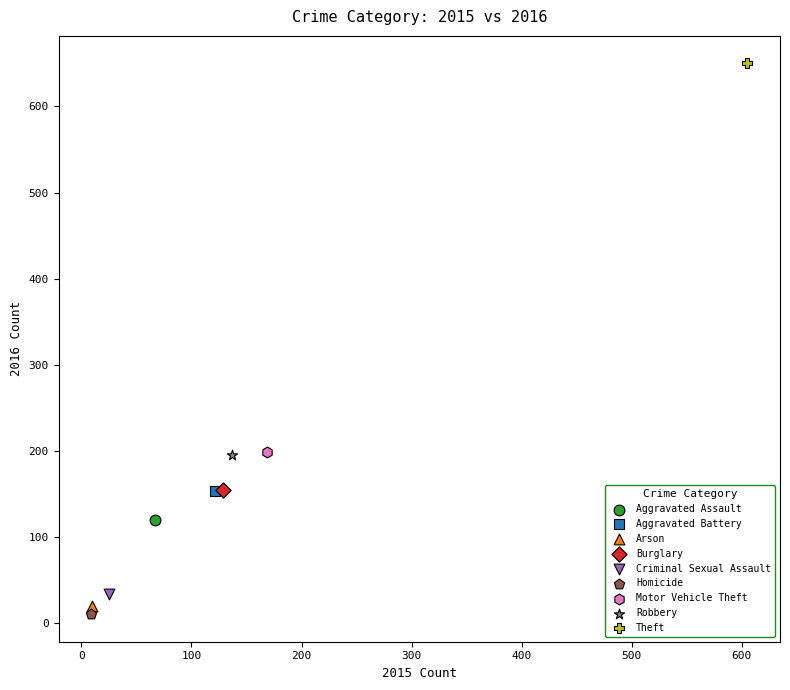

What are all the series names shown in the legend?

Aggravated Assault, Aggravated Battery, Arson, Burglary, Criminal Sexual Assault, Homicide, Motor Vehicle Theft, Robbery, Theft